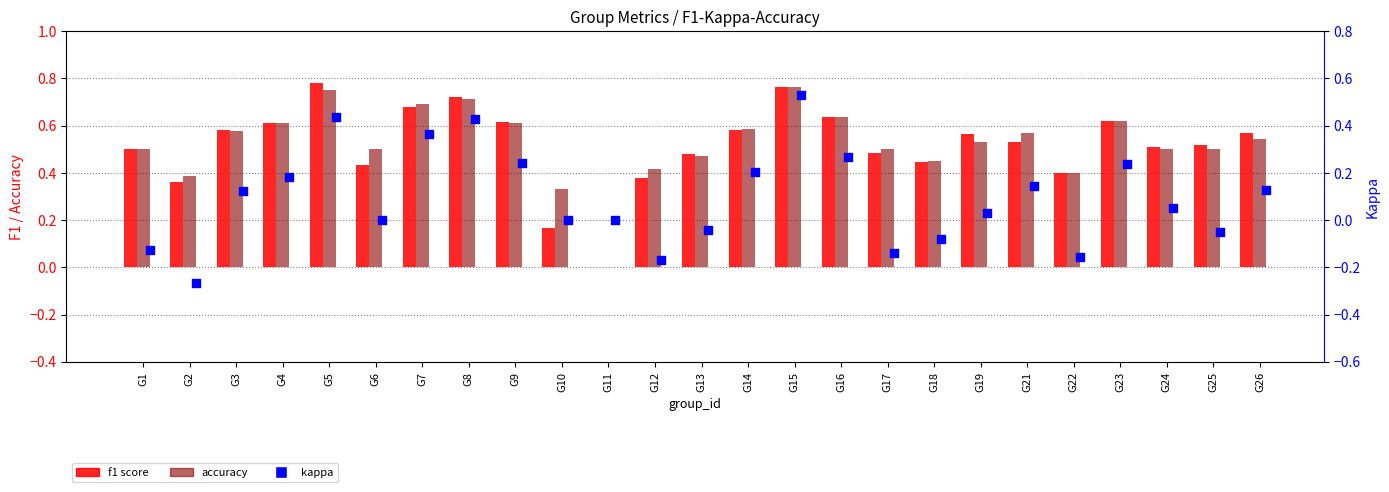

At how many categories does at least one series exceed 0?

24